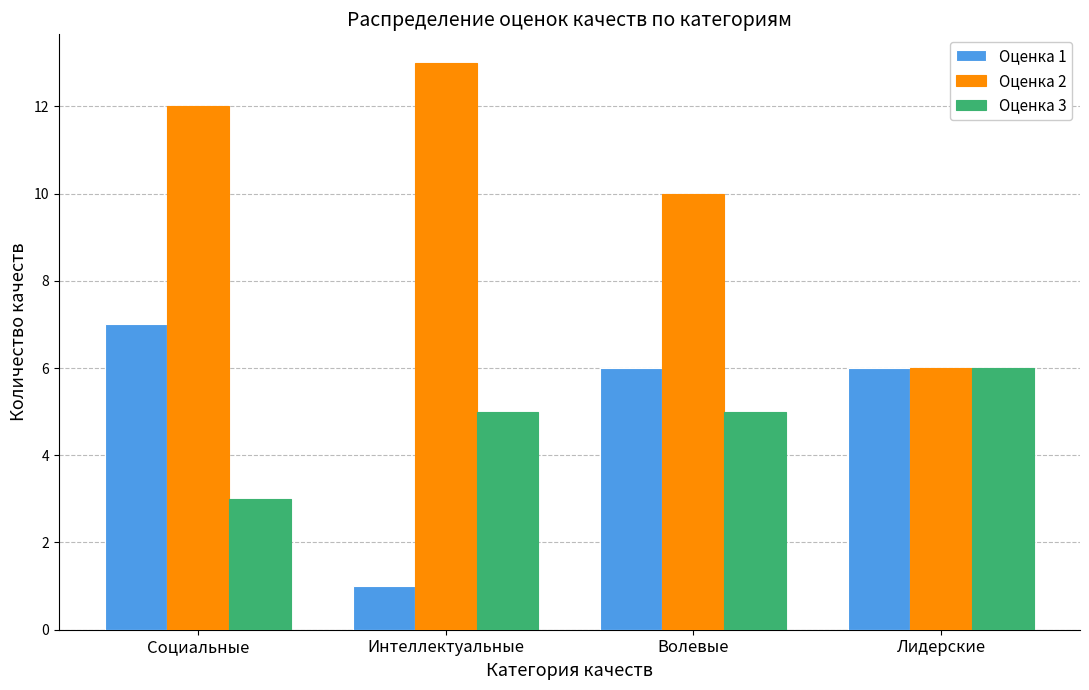

What is the difference between the Оценка 2 values at Волевые and Интеллектуальные?

3